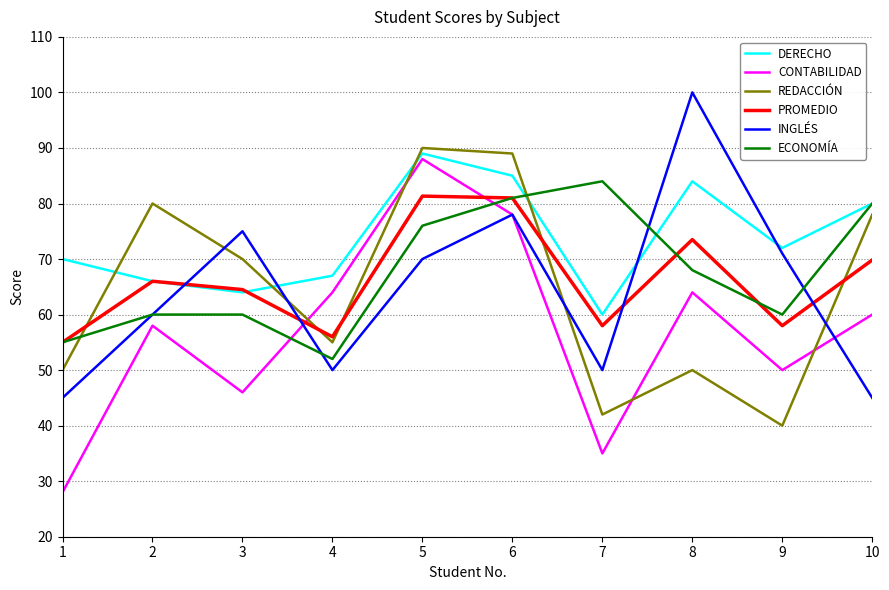

Where is the first local maximum for DERECHO?

5